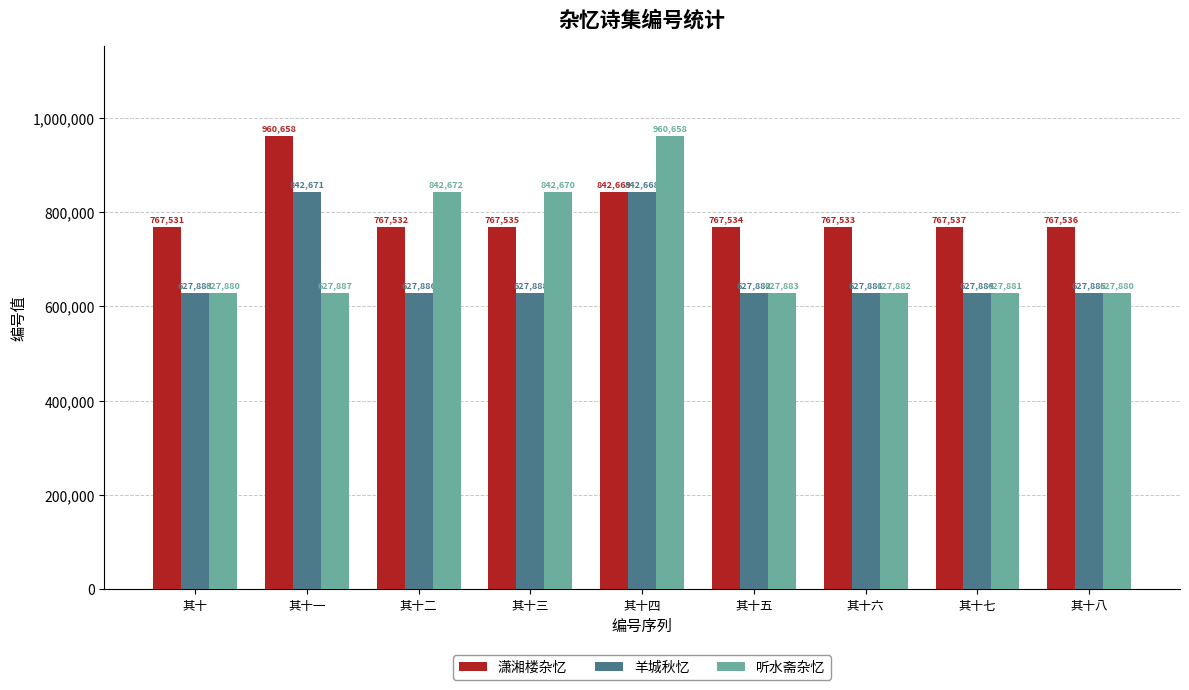

At which label does 听水斋杂忆 first exceed 627883?

其十一